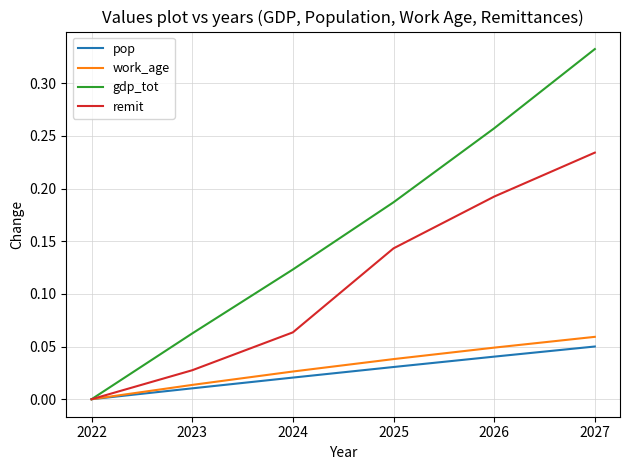

How many lines are shown in the chart?

4